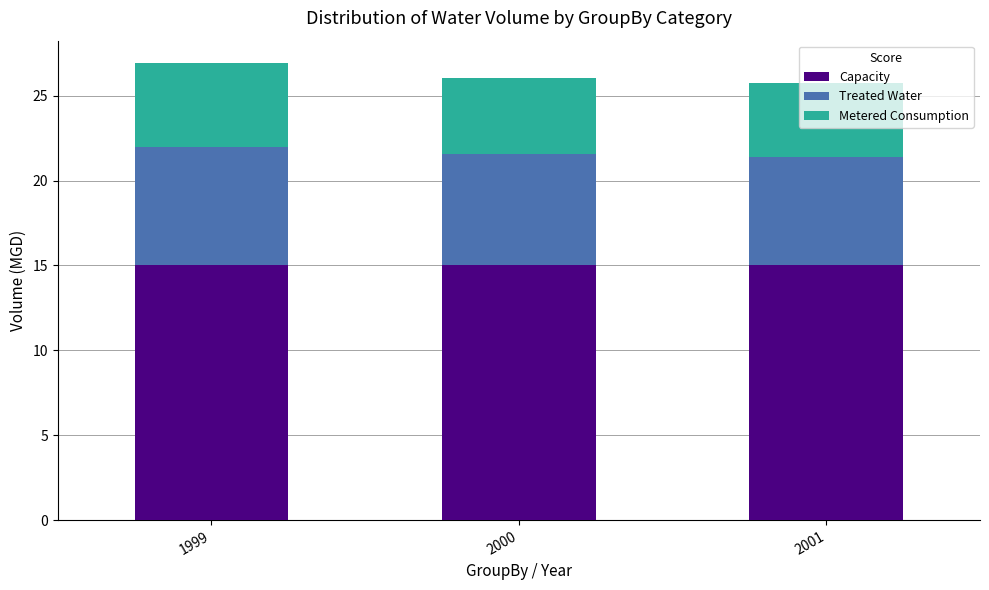

What is the average value of the Capacity series?

15.0